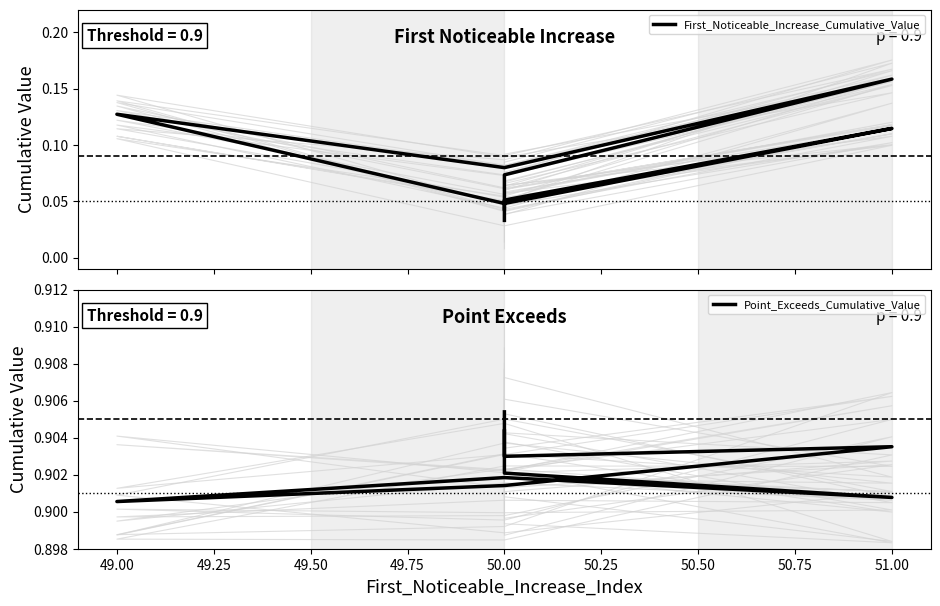

Reading left to right, transcribe all the data shown in this chart.

First_Noticeable_Increase_Cumulative_Value: 0.0	0.1	0.1	0.2	0.1	0.1	0.0	0.1	0.1	0.0
Point_Exceeds_Cumulative_Value: 0.9	0.9	0.9	0.9	0.9	0.9	0.9	0.9	0.9	0.9